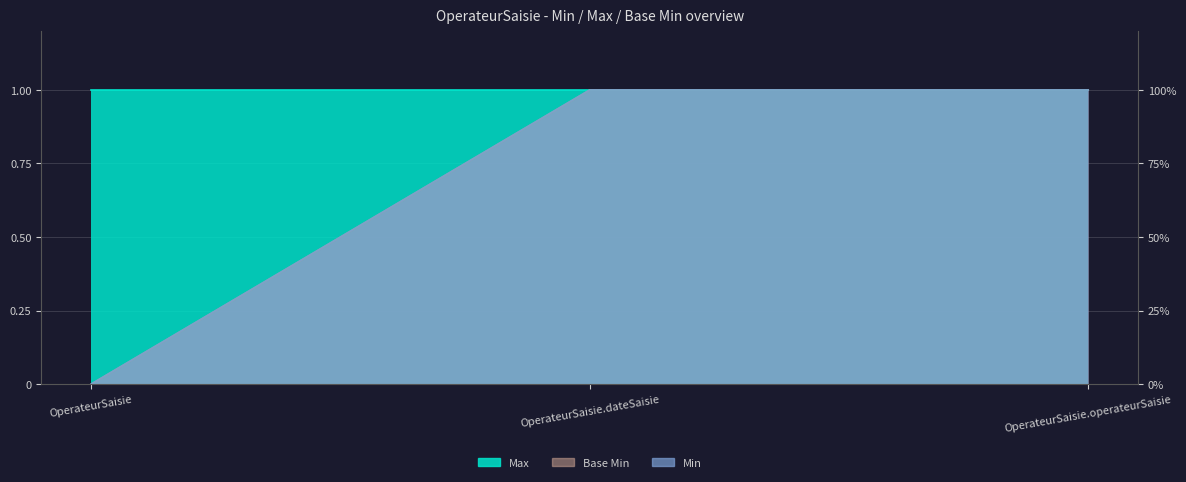

What is the average value of the Base Min series?

1